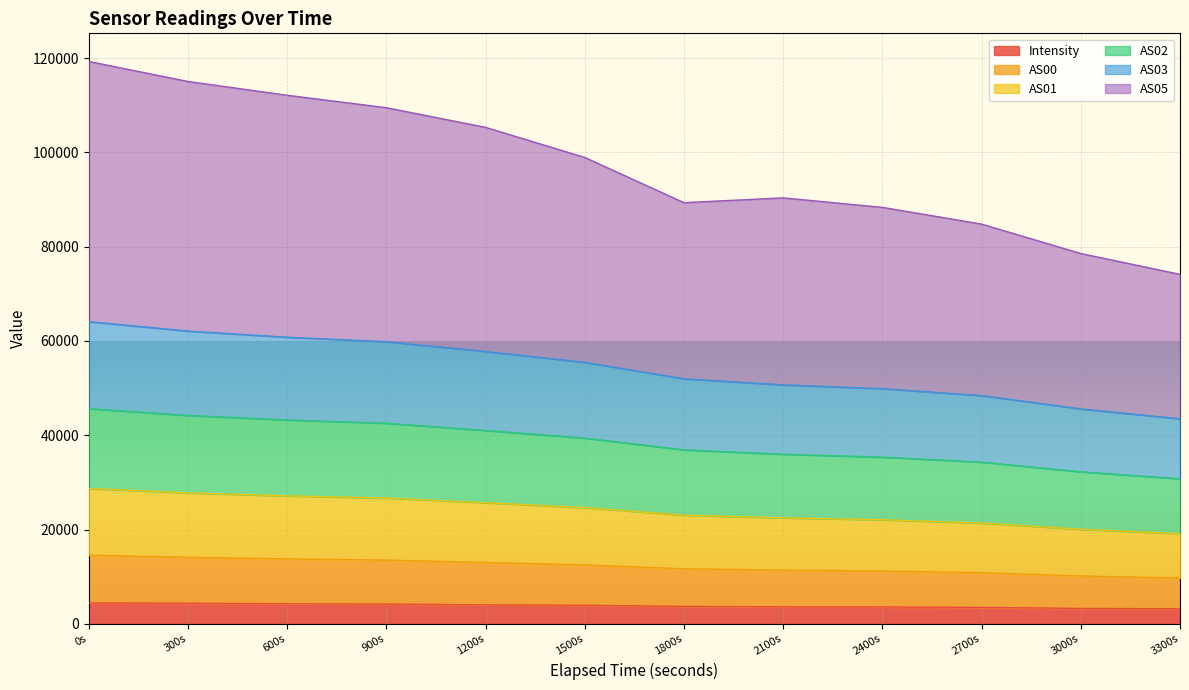

What is the highest value of the Intensity series?

4451.4